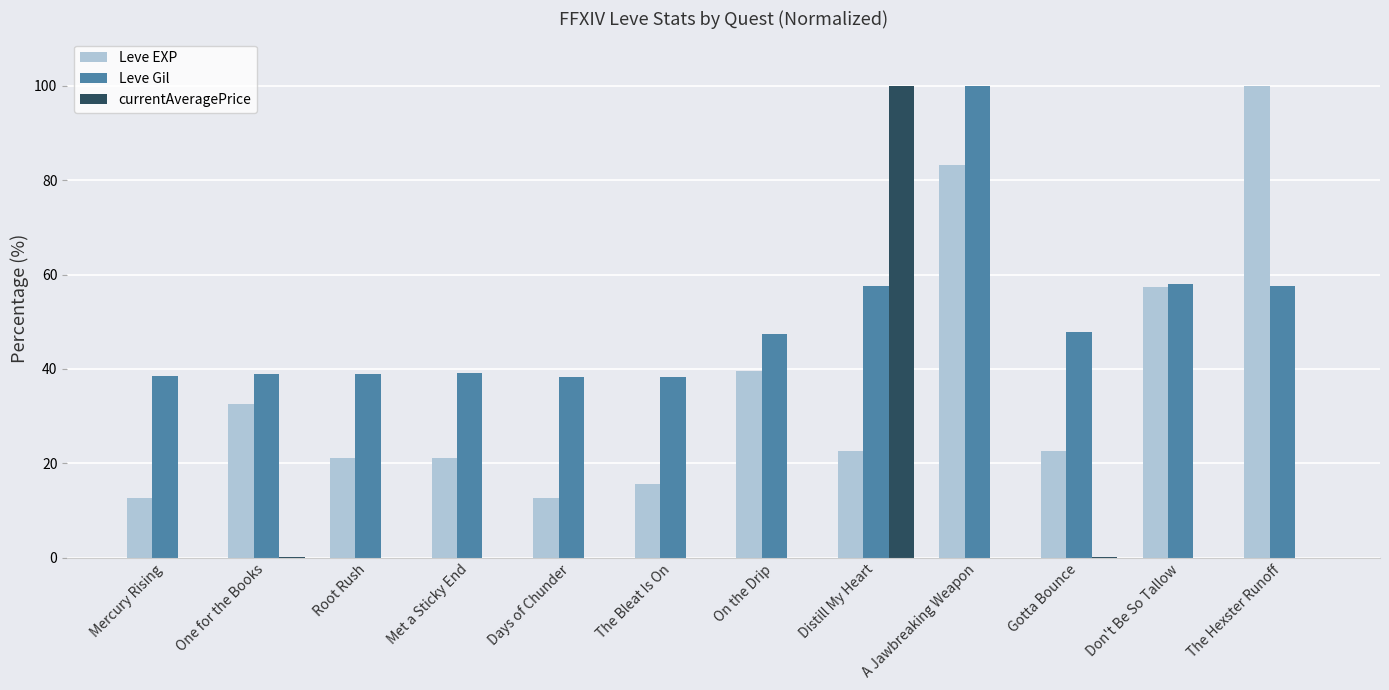

At which label does currentAveragePrice reach its peak?

Distill My Heart